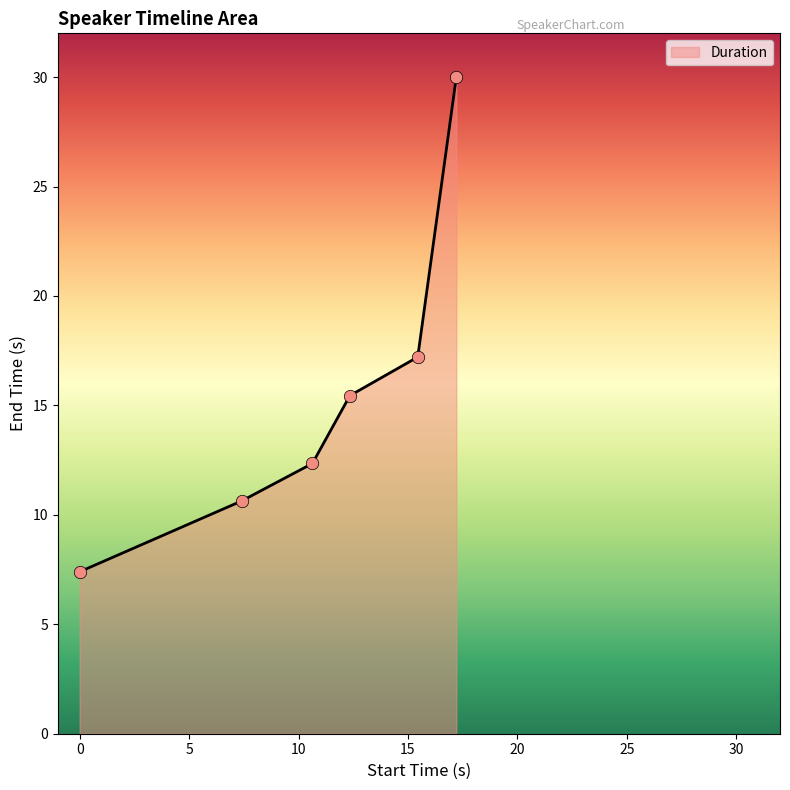

What is the sum of all values?

93.0